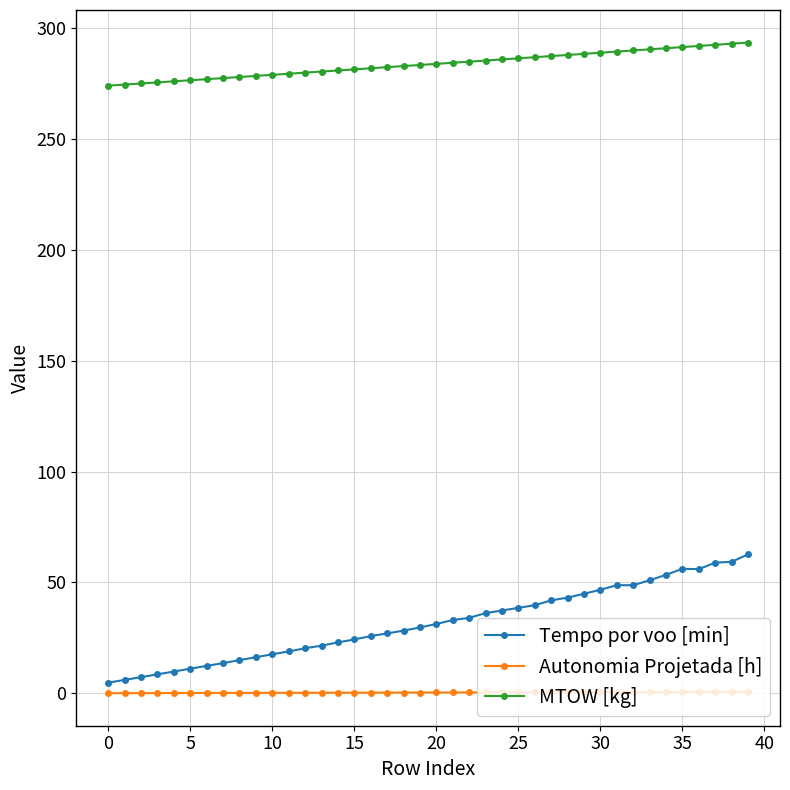

How many data points in Tempo por voo [min] are less than 31?

20